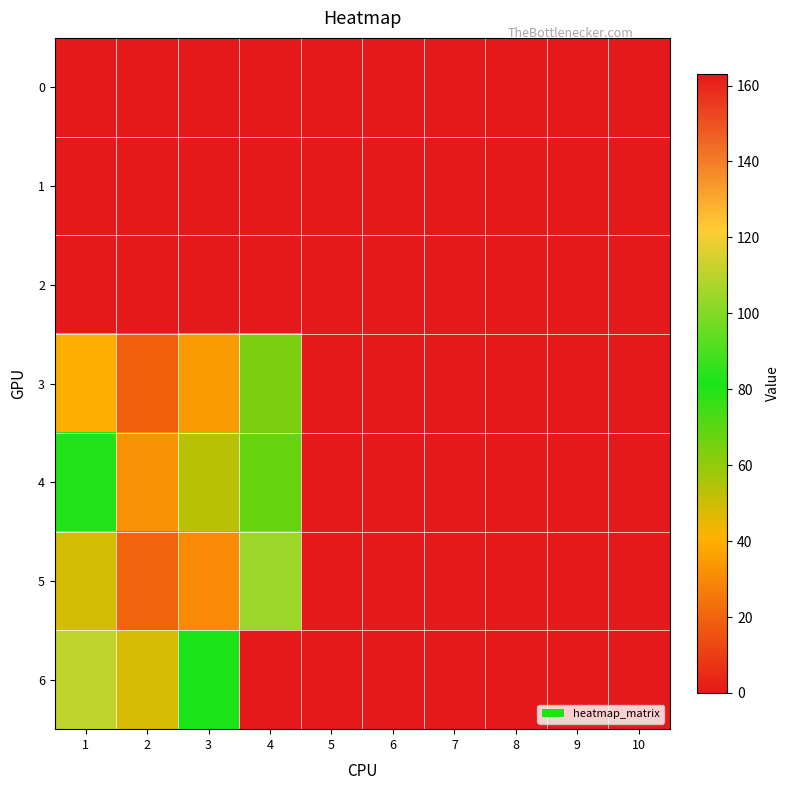

Which series has the largest total across all categories?

6